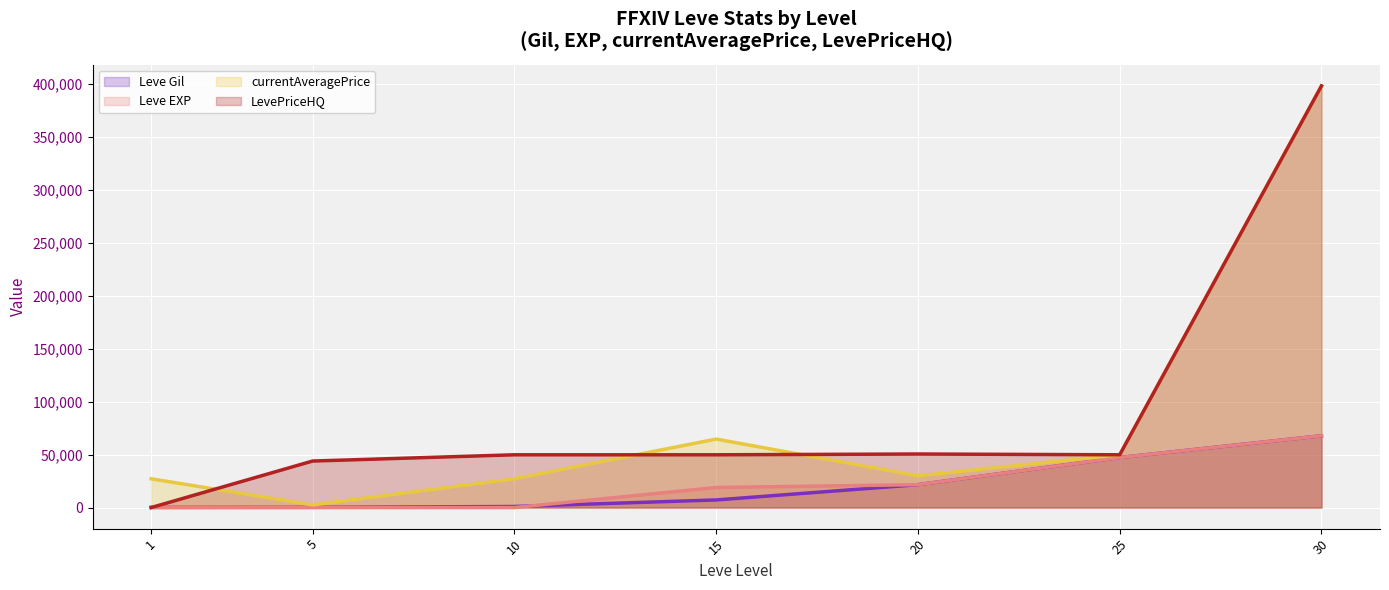

Between 5 and 30, which series saw the biggest shift?

currentAveragePrice